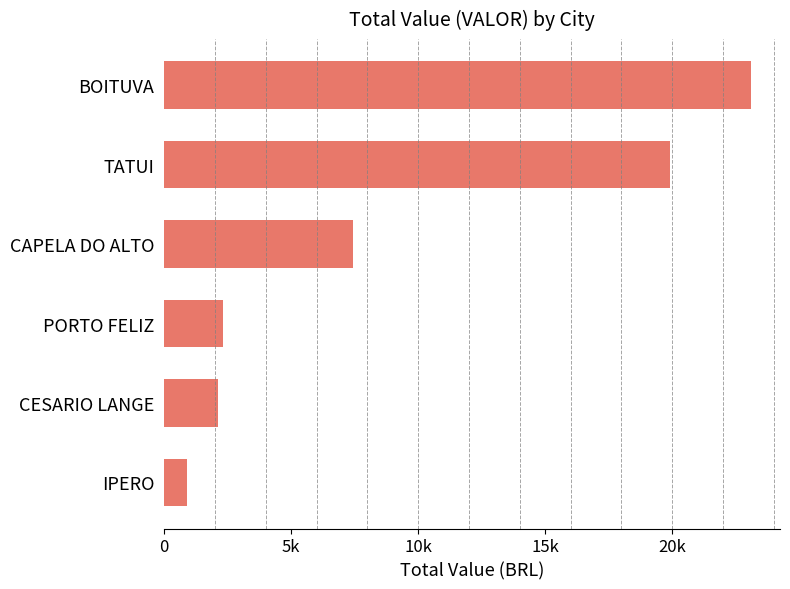

What is the smallest value displayed?

881.5